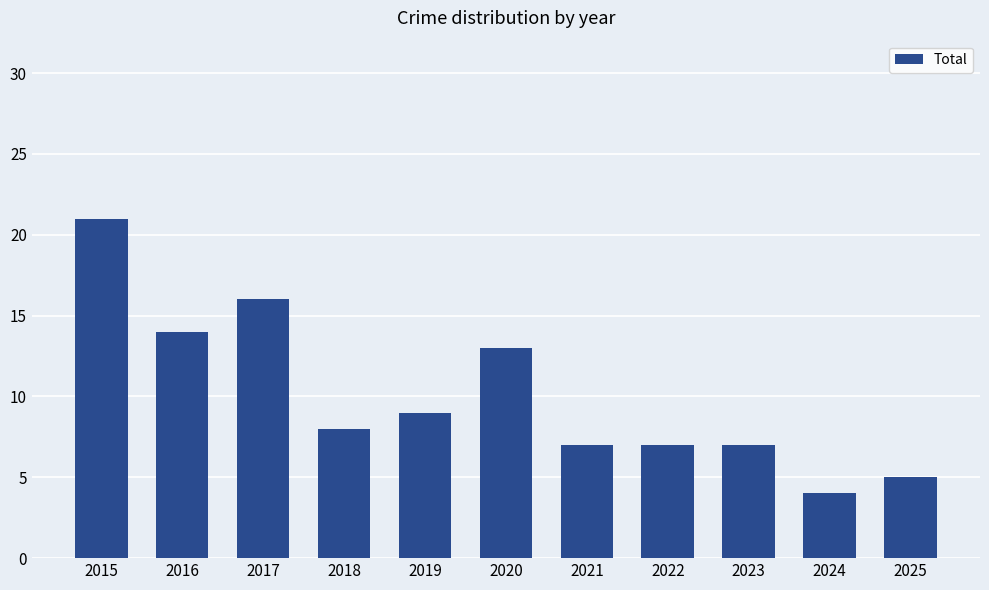

What is the value of the 2nd bar from the left?

14